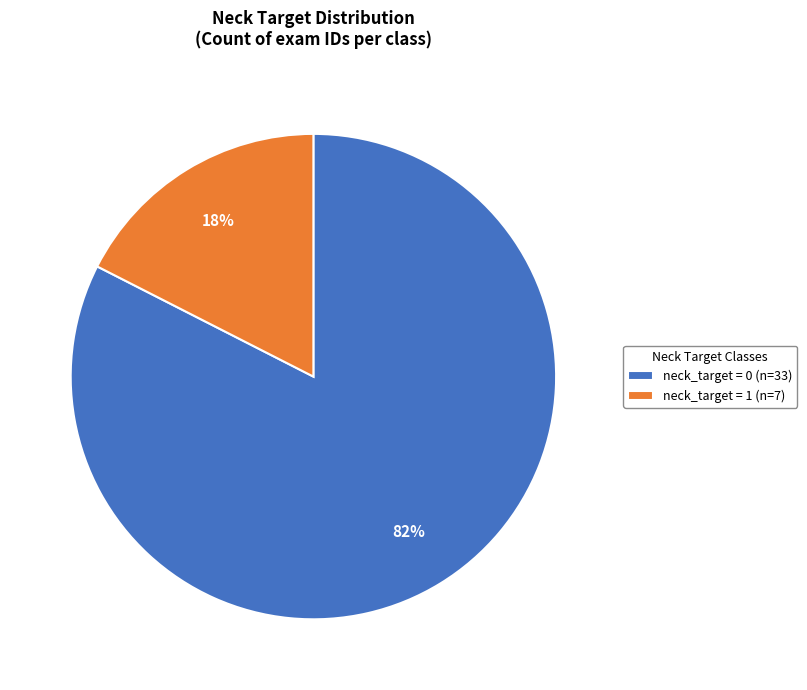

How many segments does this pie chart have?

2